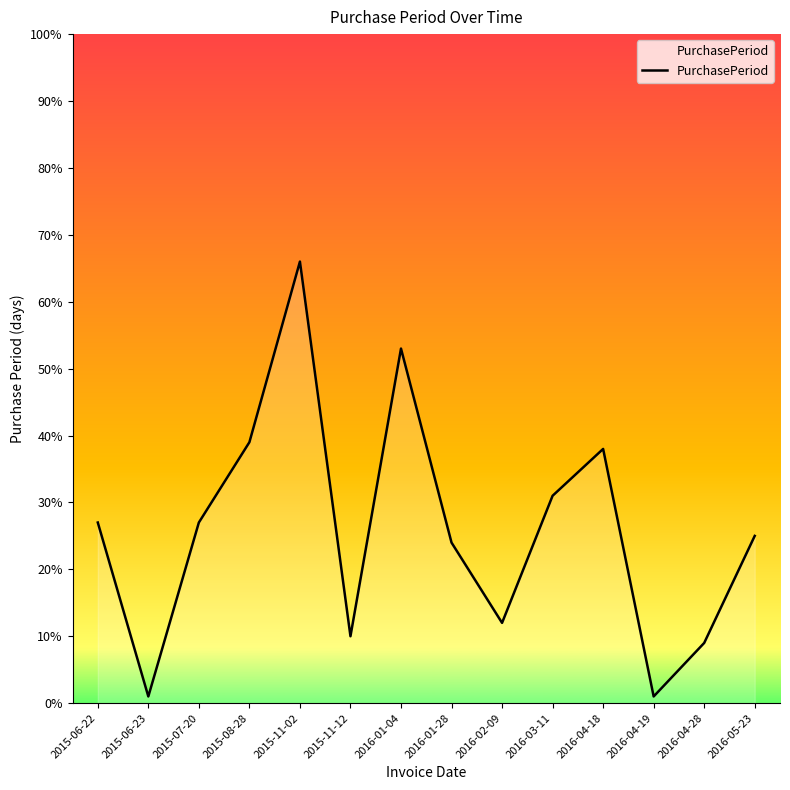

At which label is the value closest to 33?

2016-03-11